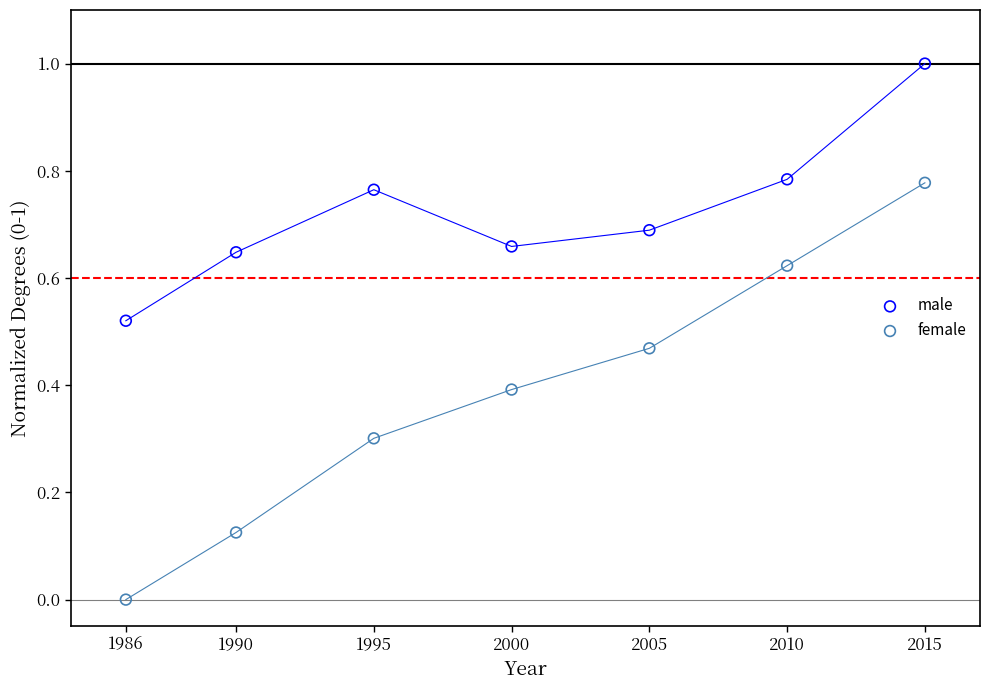

Across all data points, what is the range of Y values (max minus min)?

1.0